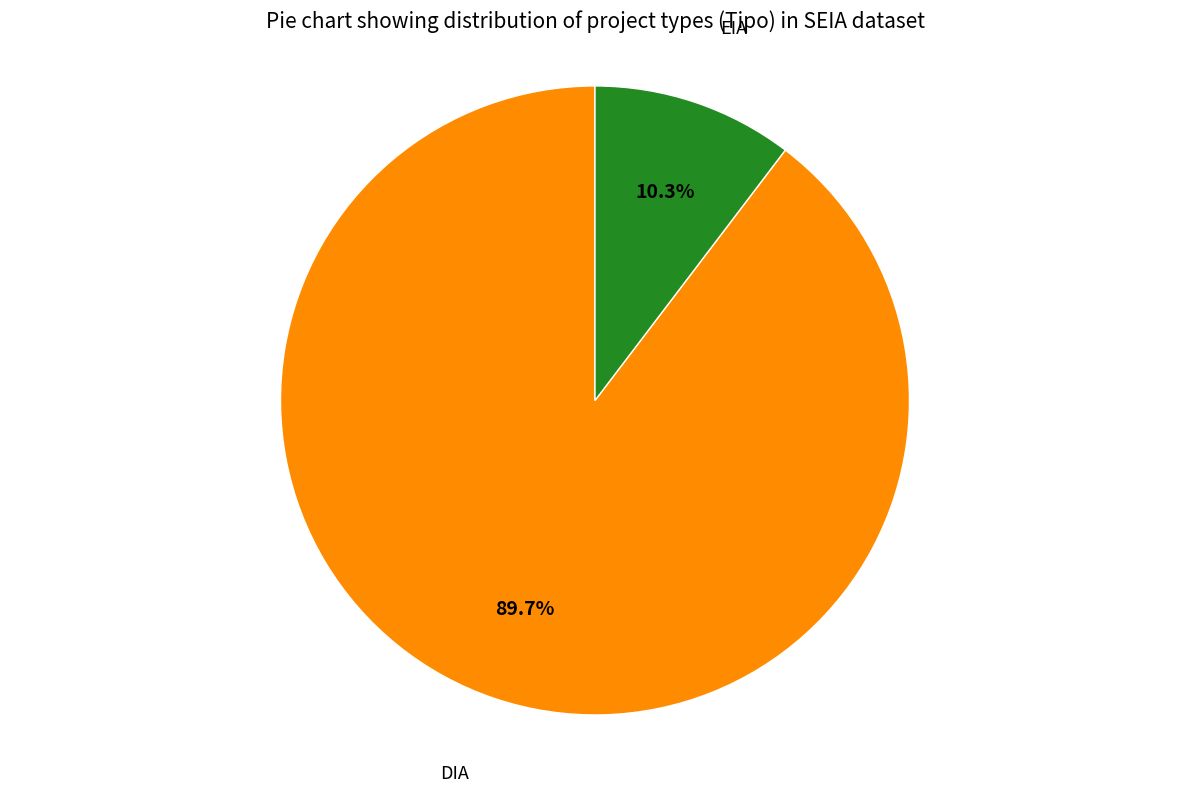

Is there a majority slice in this chart?

Yes